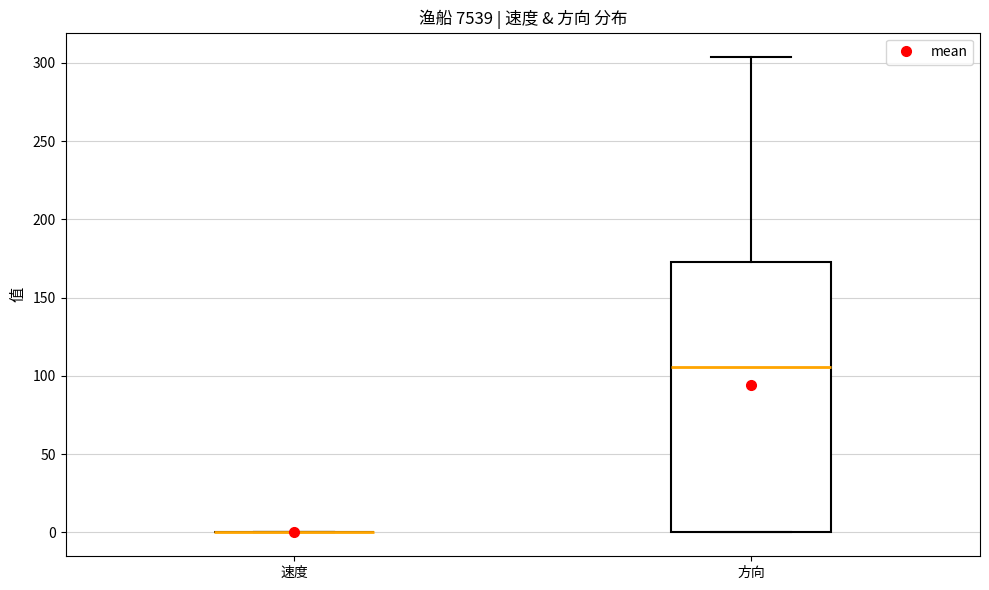

Comparing the boxes themselves (not the whiskers), which one is the tallest?

方向